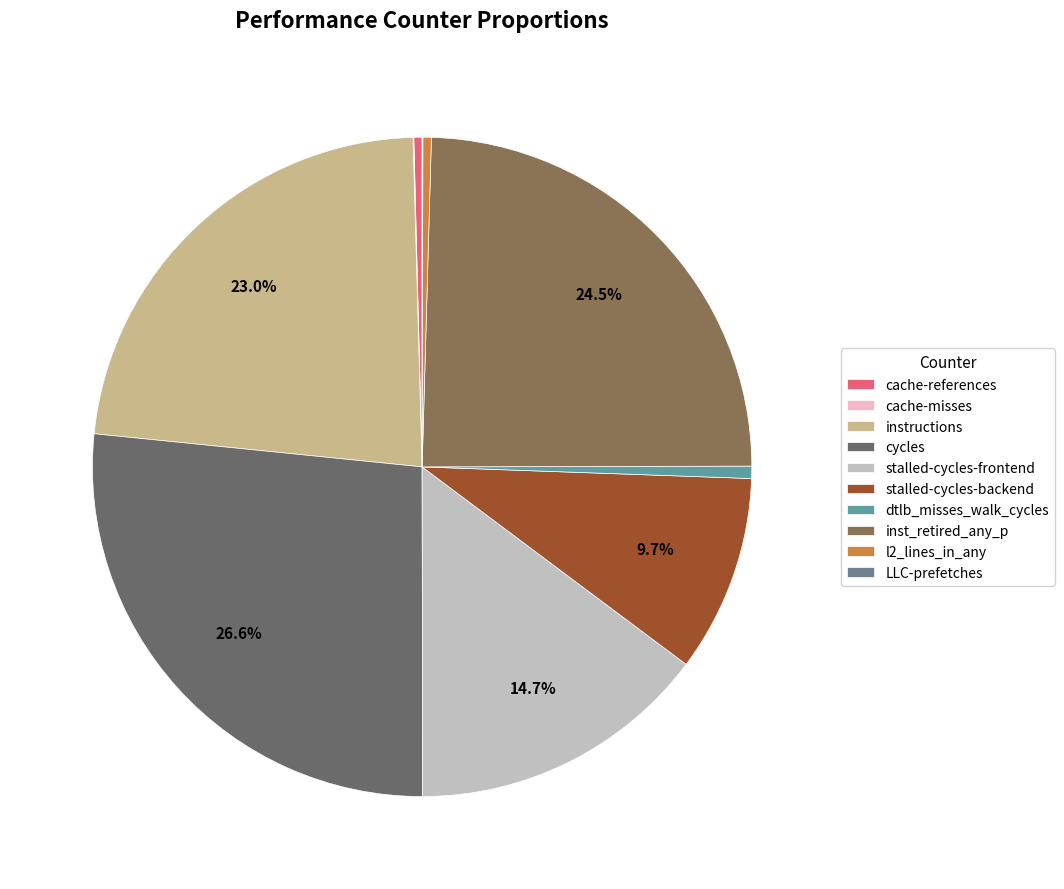

Does any single category account for the majority?

No